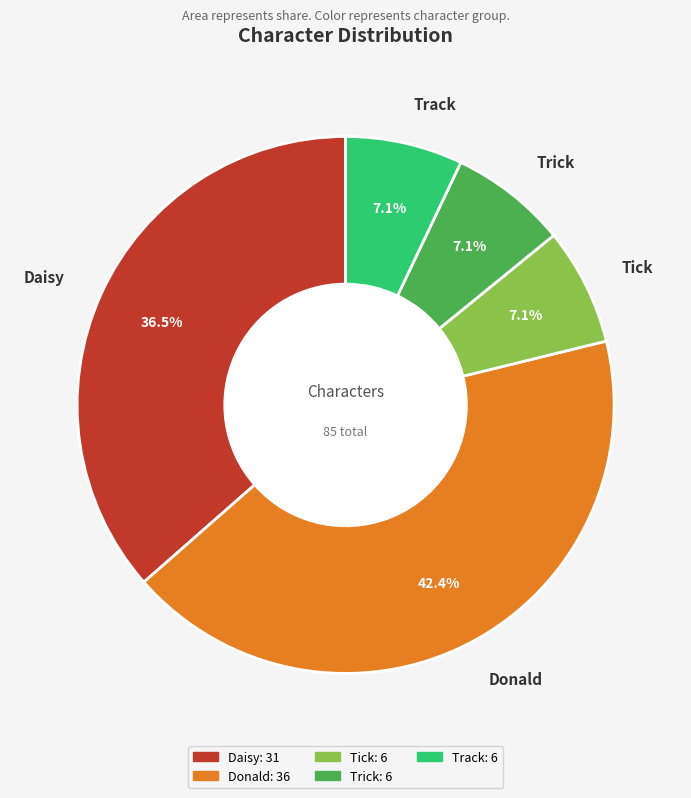

How many slices are in this pie chart?

5